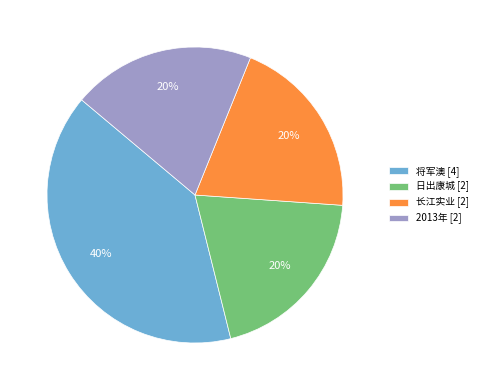

Which has a higher value, 2013年 [2] or 将军澳 [4]?

将军澳 [4]